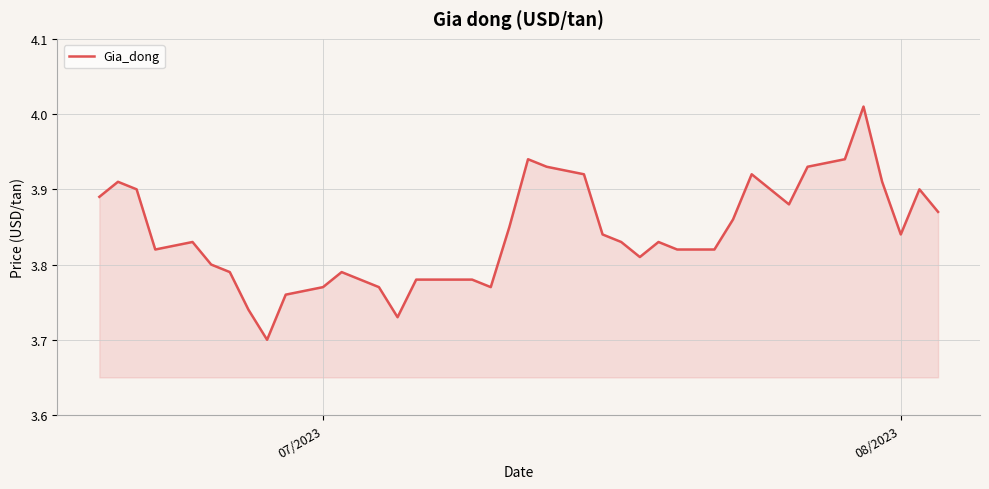

What is the difference between the maximum and minimum values?

0.3